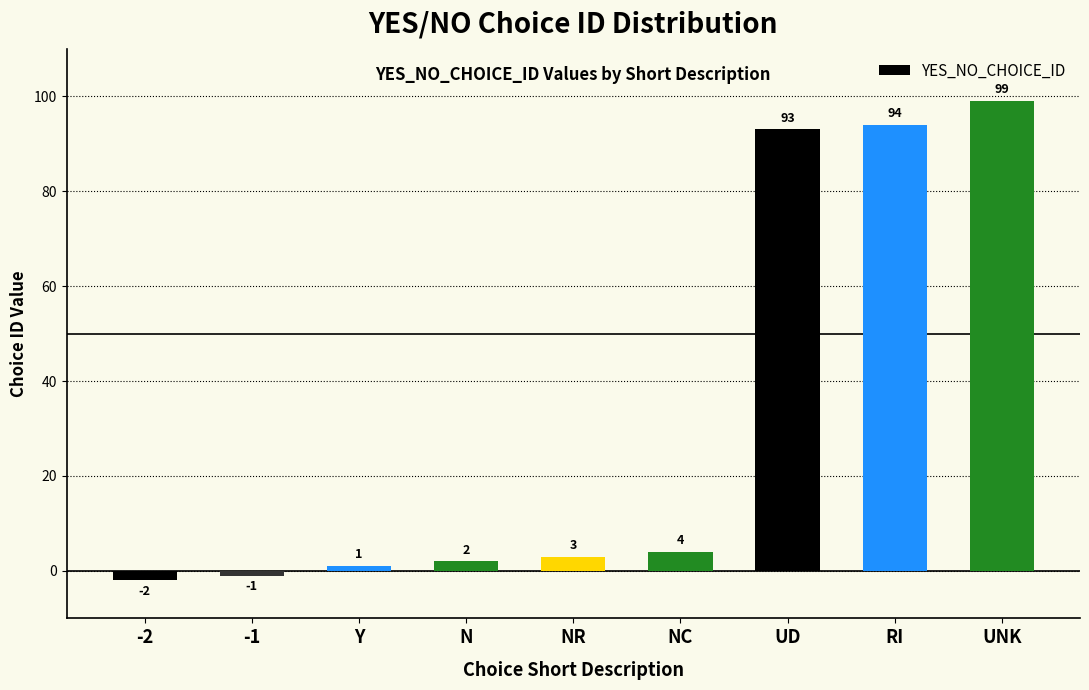

What is the difference between the maximum and minimum values?

101